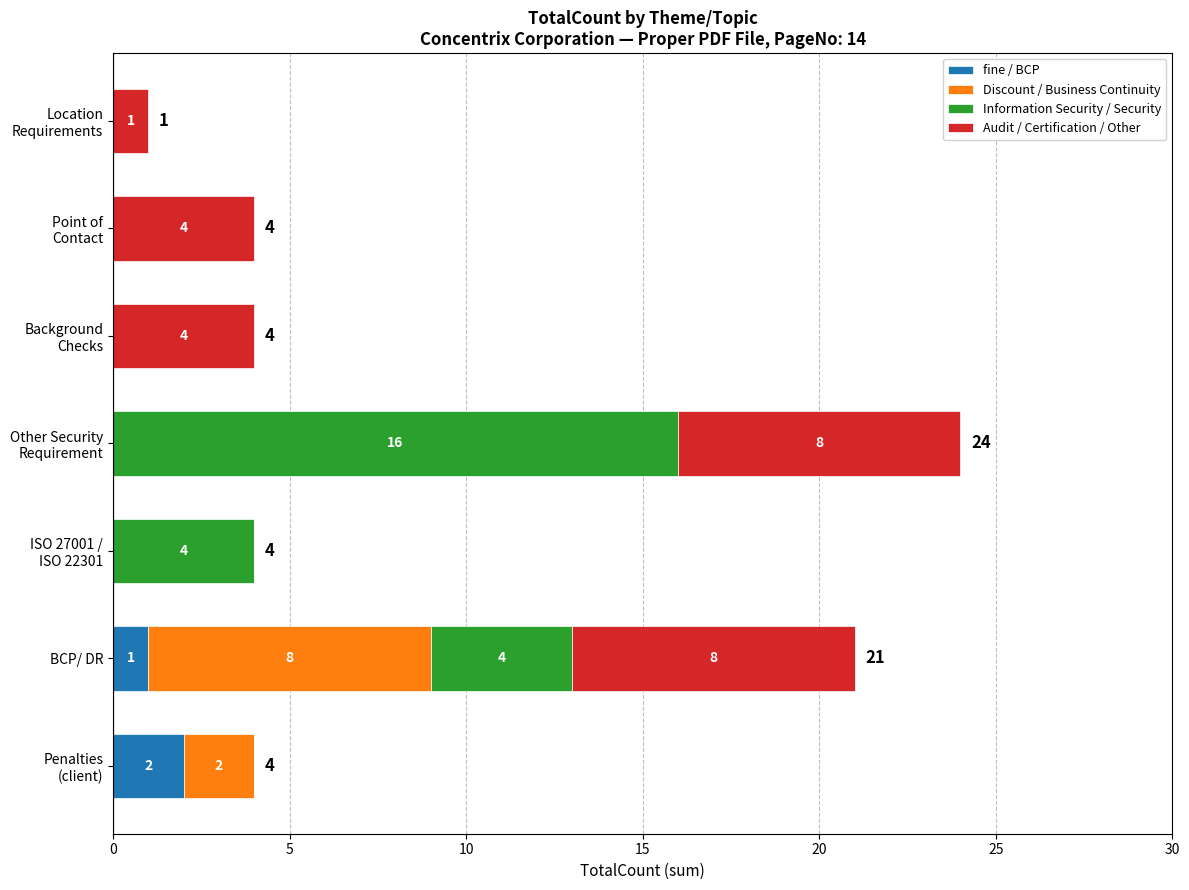

What is the sum of all fine / BCP values?

3